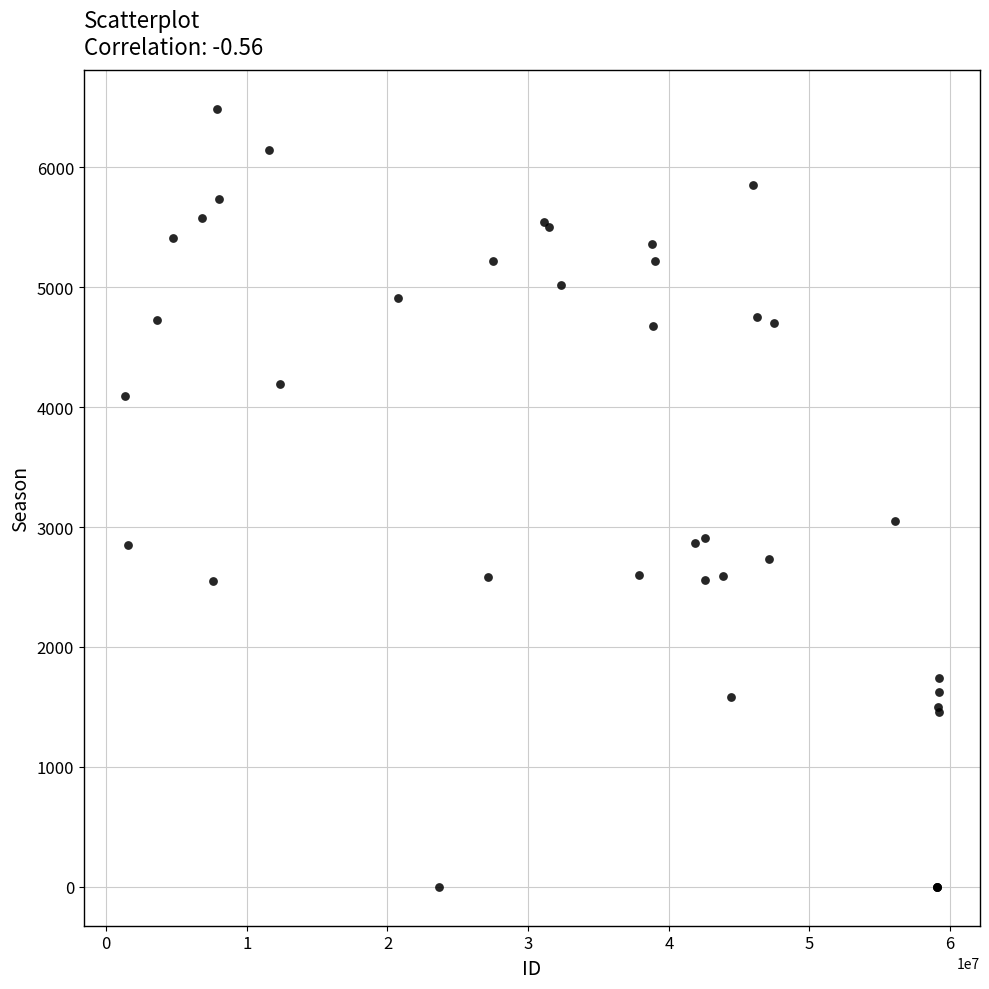

What Y value in the scatter plot is closest to 3242?

3047